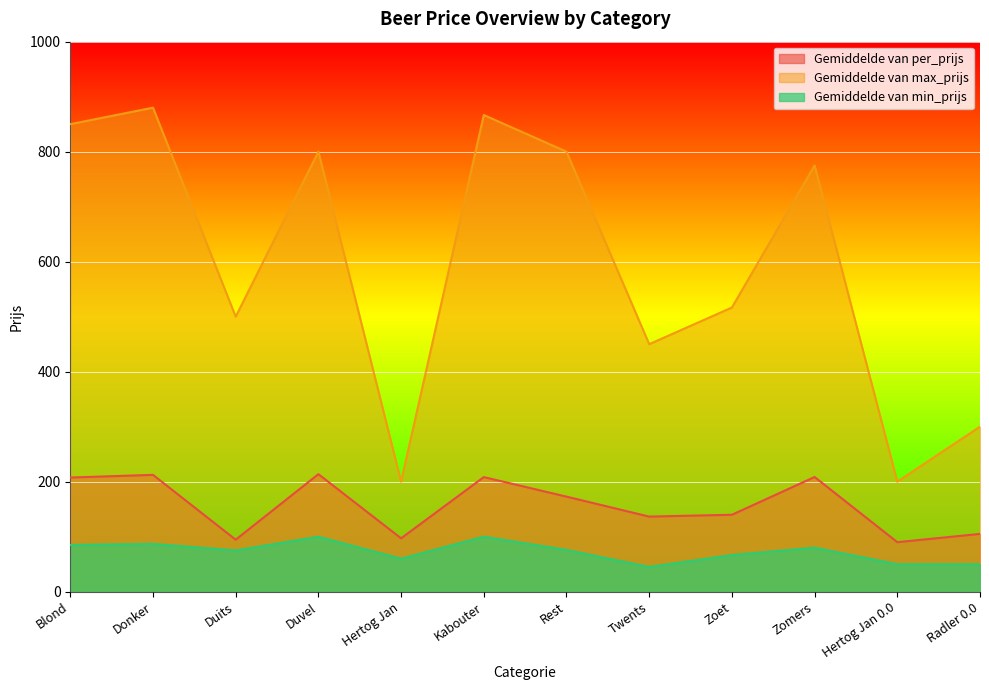

At which category is the sum across all series the highest?

Donker